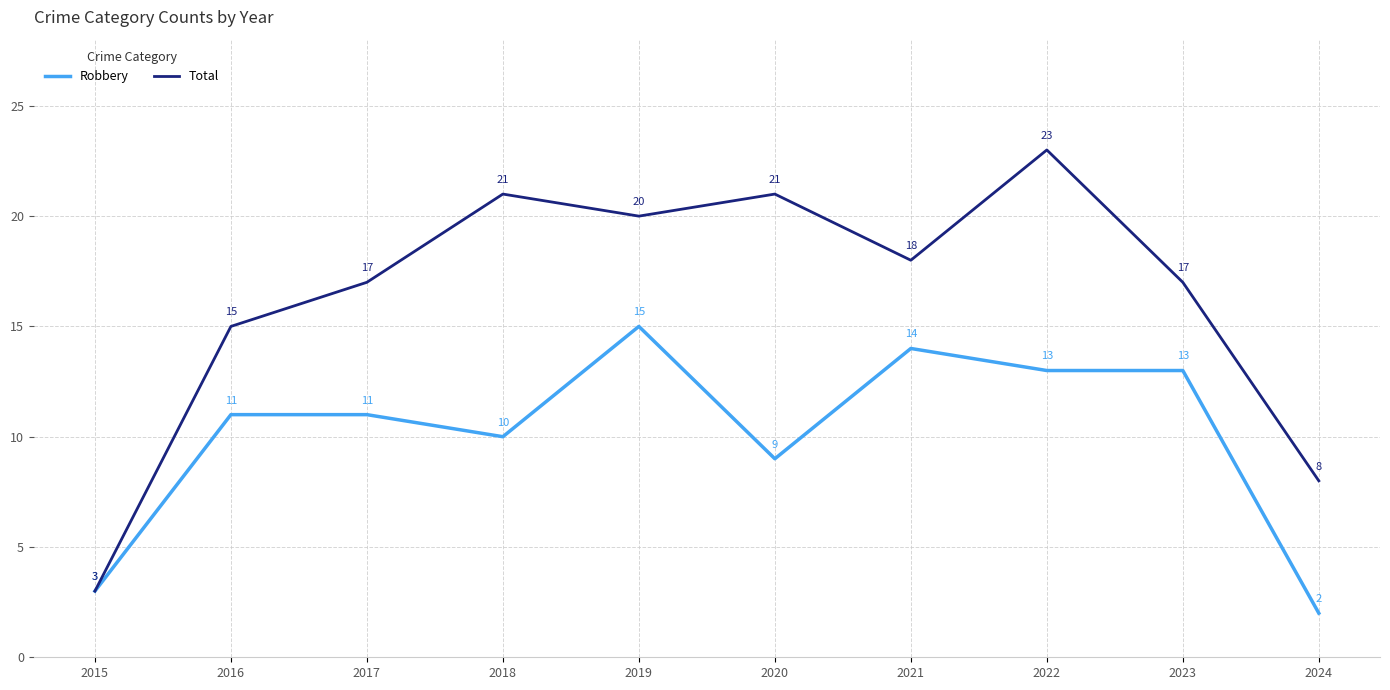

What is the highest value of the Total series?

23